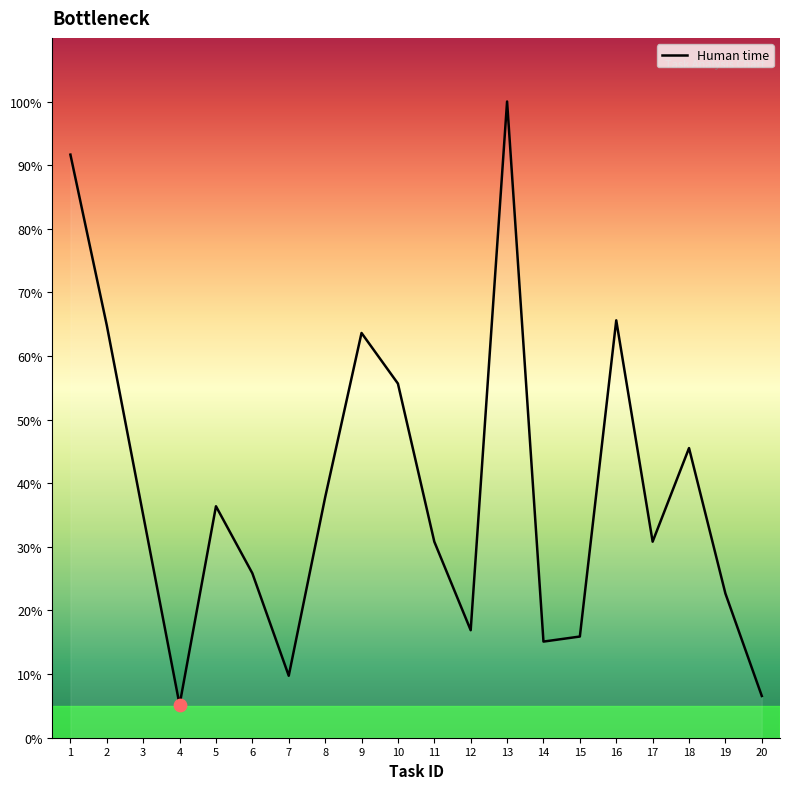

Approximately how many times larger is the value at 20 compared to 18?

0.1